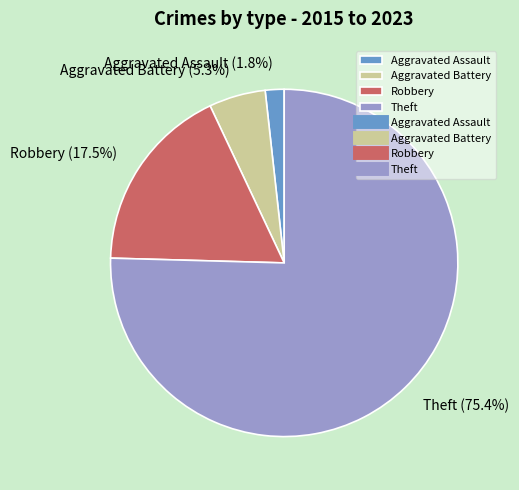

Which category has the smallest portion of the pie?

Aggravated Assault